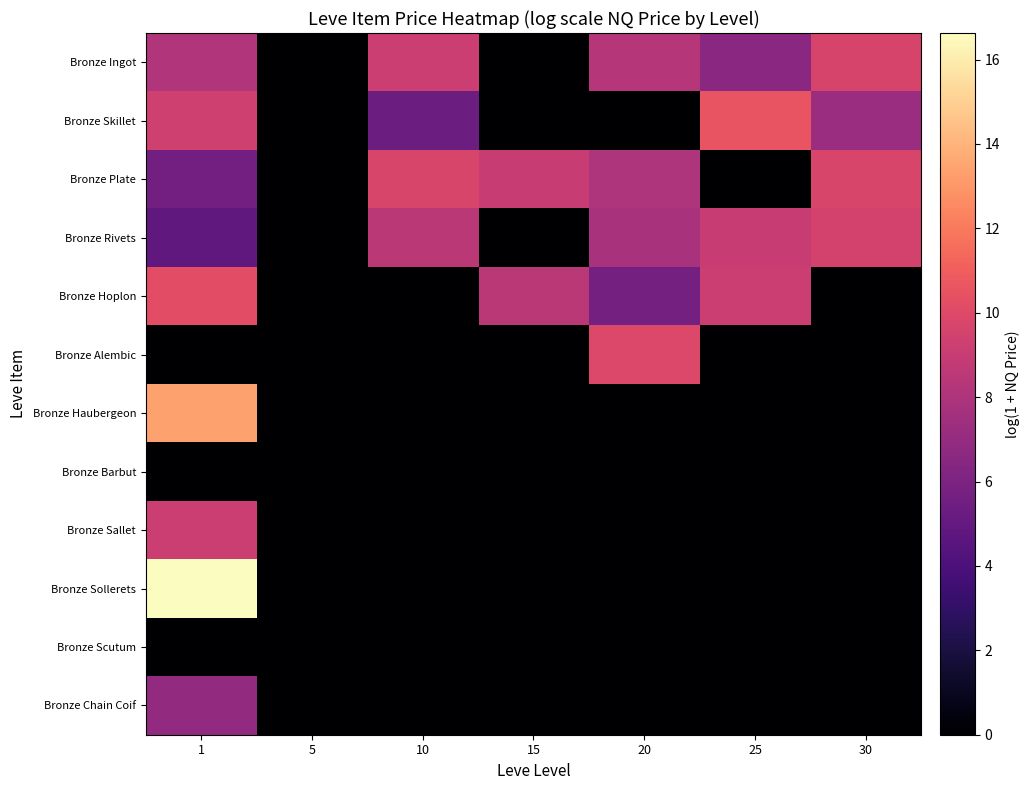

Reading left to right, transcribe all the data shown in this chart.

Bronze Ingot: 1=8.2	5=0.0	10=9.2	15=0.0	20=8.3	25=6.6	30=9.6
Bronze Skillet: 1=9.3	5=0.0	10=5.4	15=0.0	20=0.0	25=10.5	30=7.2
Bronze Plate: 1=5.6	5=0.0	10=9.7	15=9.0	20=8.0	25=0.0	30=9.7
Bronze Rivets: 1=4.9	5=0.0	10=8.5	15=0.0	20=7.8	25=9.0	30=9.5
Bronze Hoplon: 1=10.2	5=0.0	10=0.0	15=8.5	20=5.7	25=9.2	30=0.0
Bronze Alembic: 1=0.0	5=0.0	10=0.0	15=0.0	20=9.9	25=0.0	30=0.0
Bronze Haubergeon: 1=13.4	5=0.0	10=0.0	15=0.0	20=0.0	25=0.0	30=0.0
Bronze Barbut: 1=0.0	5=0.0	10=0.0	15=0.0	20=0.0	25=0.0	30=0.0
Bronze Sallet: 1=9.2	5=0.0	10=0.0	15=0.0	20=0.0	25=0.0	30=0.0
Bronze Sollerets: 1=16.6	5=0.0	10=0.0	15=0.0	20=0.0	25=0.0	30=0.0
Bronze Scutum: 1=0.0	5=0.0	10=0.0	15=0.0	20=0.0	25=0.0	30=0.0
Bronze Chain Coif: 1=6.9	5=0.0	10=0.0	15=0.0	20=0.0	25=0.0	30=0.0